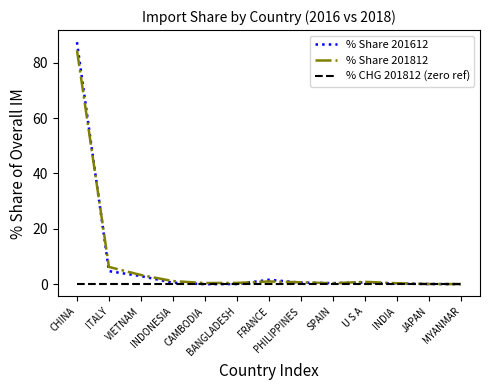

Which series has the largest range (max minus min)?

% Share 201612